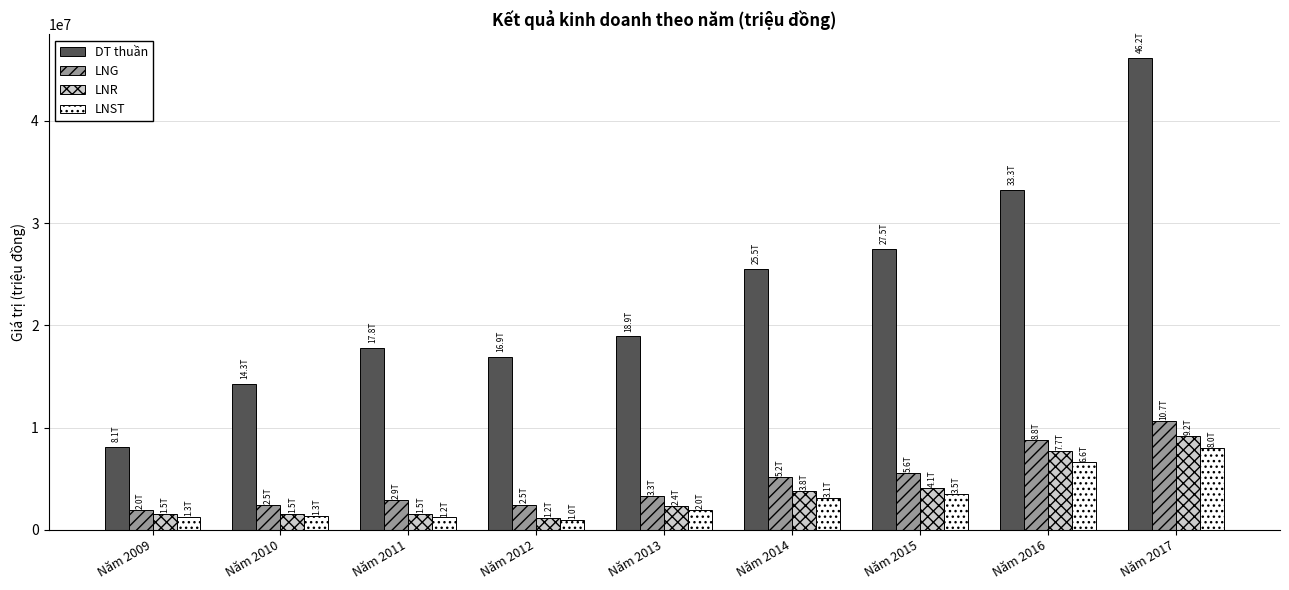

Which series changed the most between Năm 2014 and Năm 2015?

DT thuần